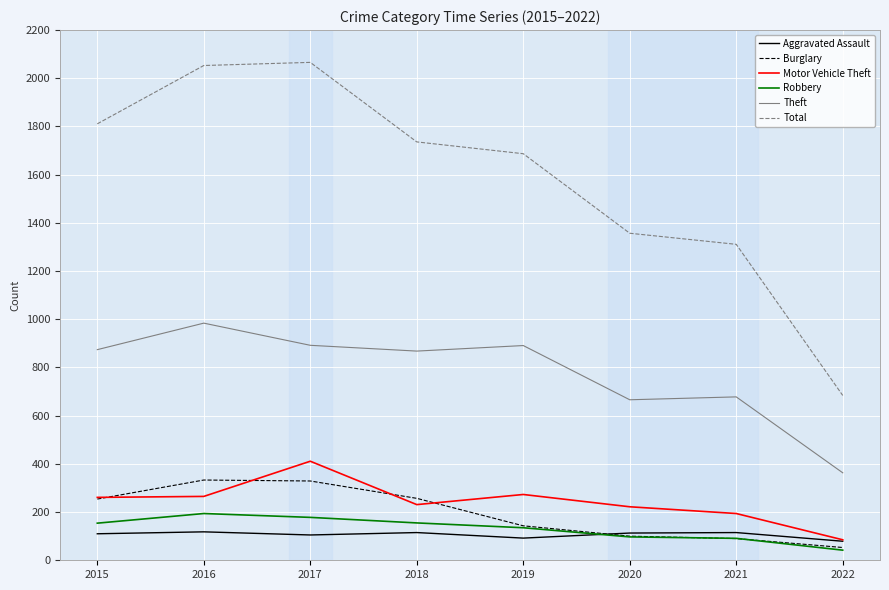

True or false: Burglary and Aggravated Assault intersect in this chart.

True